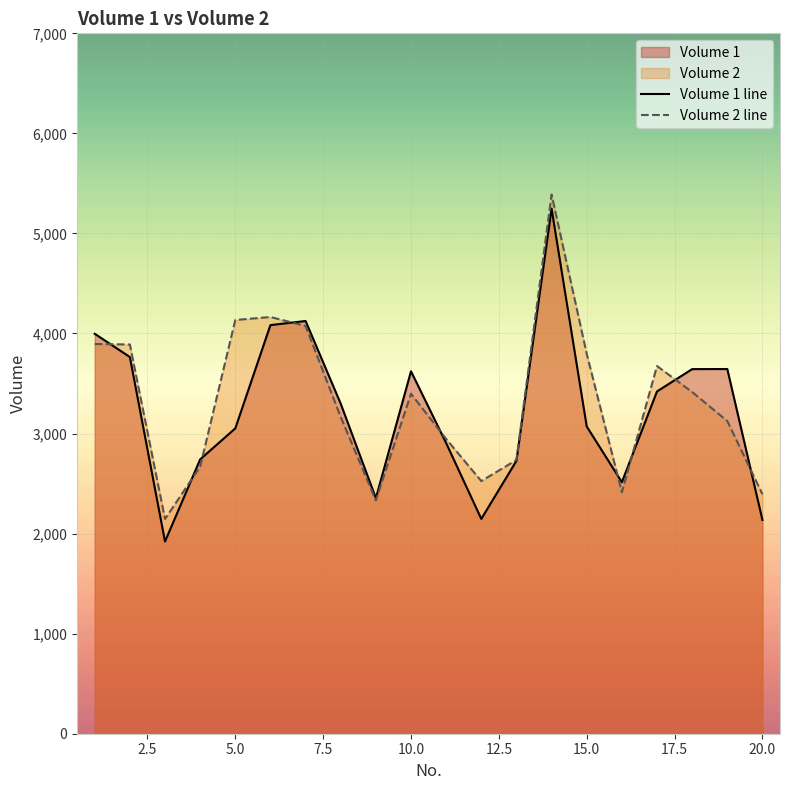

What is the lowest value of the Volume 1 series?

1921